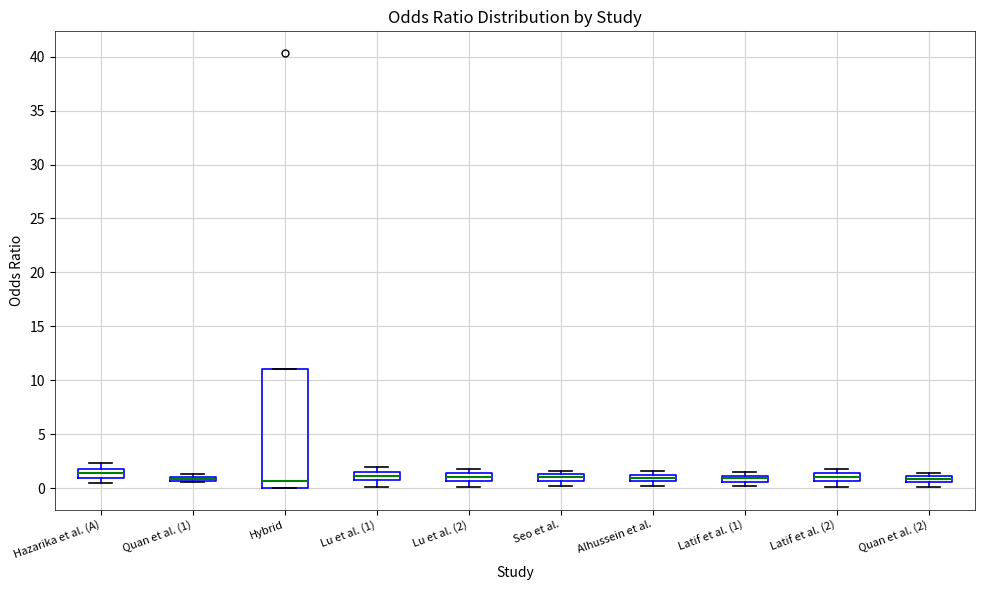

Where is the upper edge of the box for Alhussein et al. on the y-axis? The values are not printed on the chart, so give them approximately, as read against the axis.

1.0